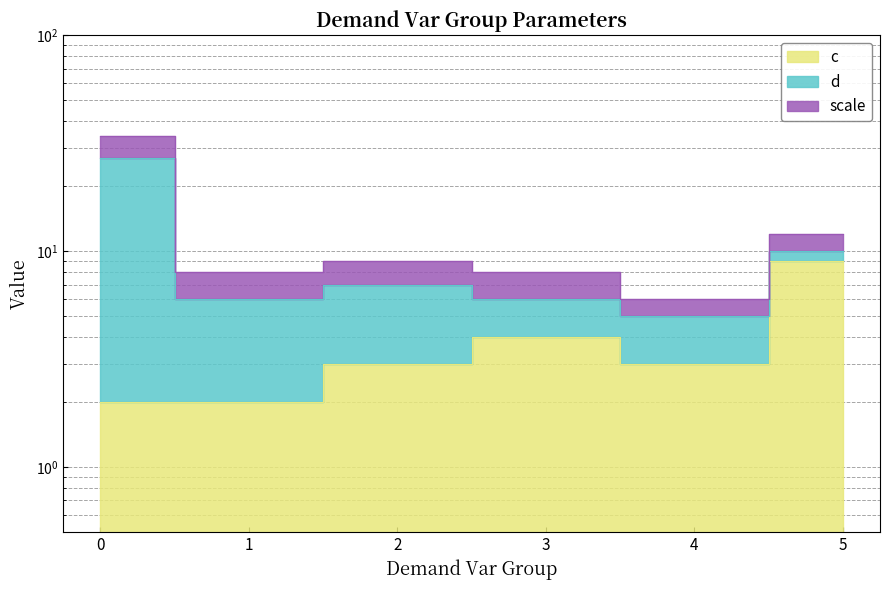

What is the sum of the c values at 0 and 3?

6